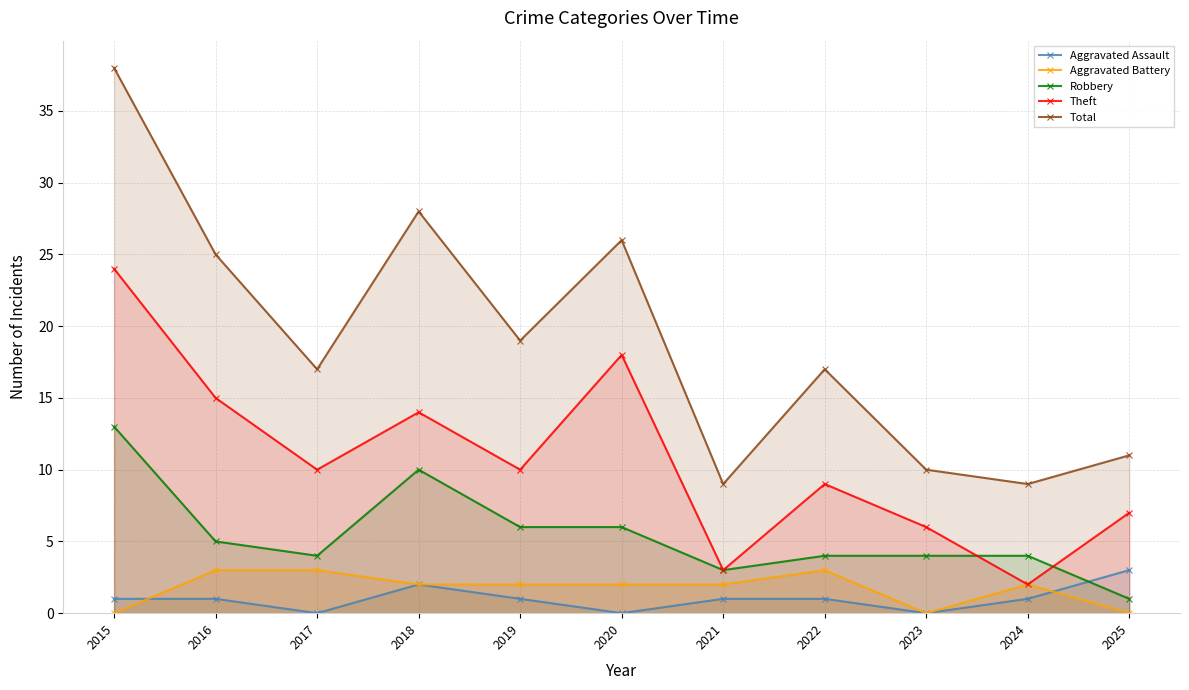

Which label corresponds to the largest value in the chart?

2015